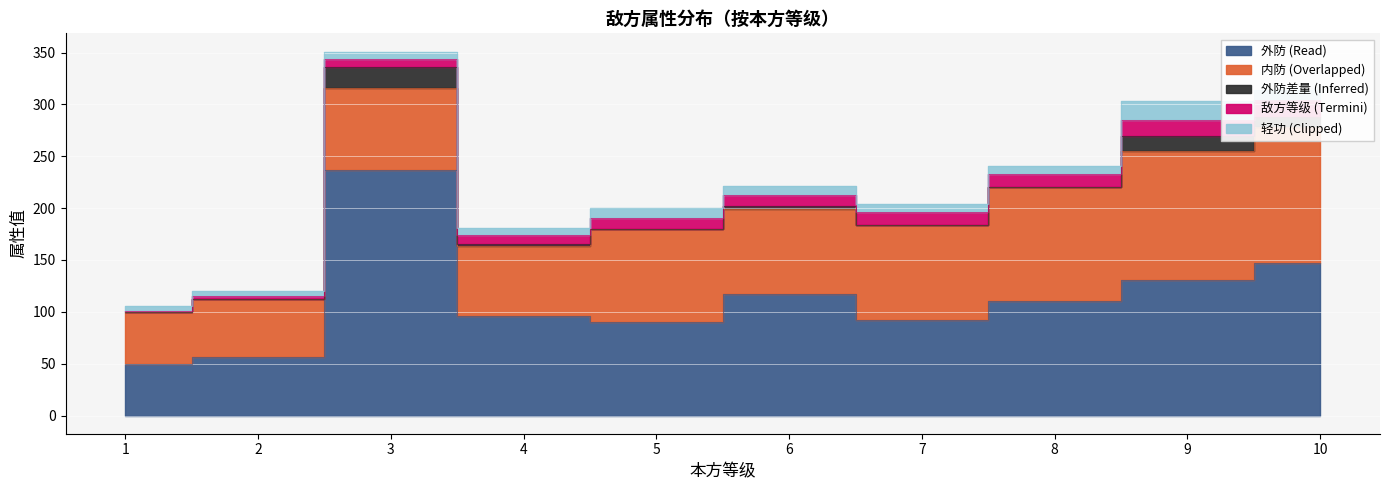

List the labels in order of 轻功 value, largest first.

9, 5, 10, 6, 7, 8, 3, 4, 1, 2